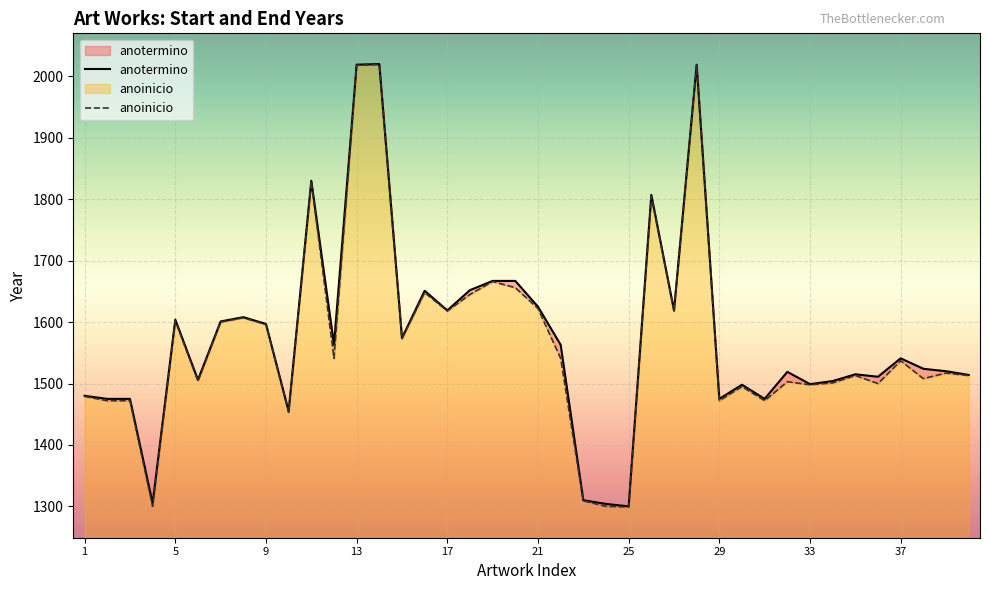

What value does the anotermino series have at 28, to the nearest 100?

2000